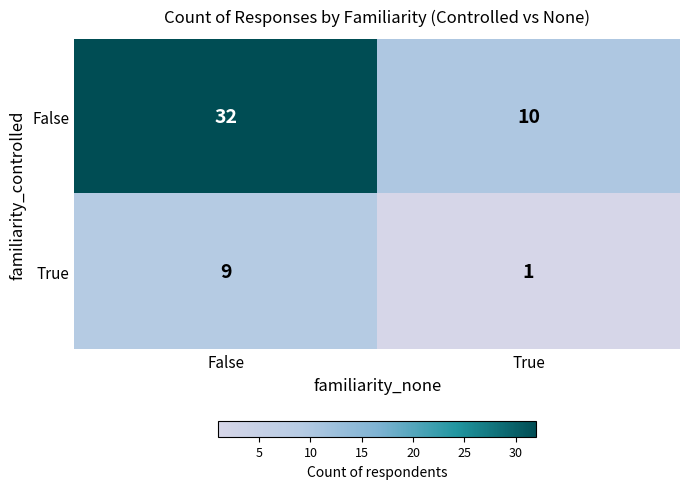

Rank the series by their maximum value, from highest to lowest.

False, True